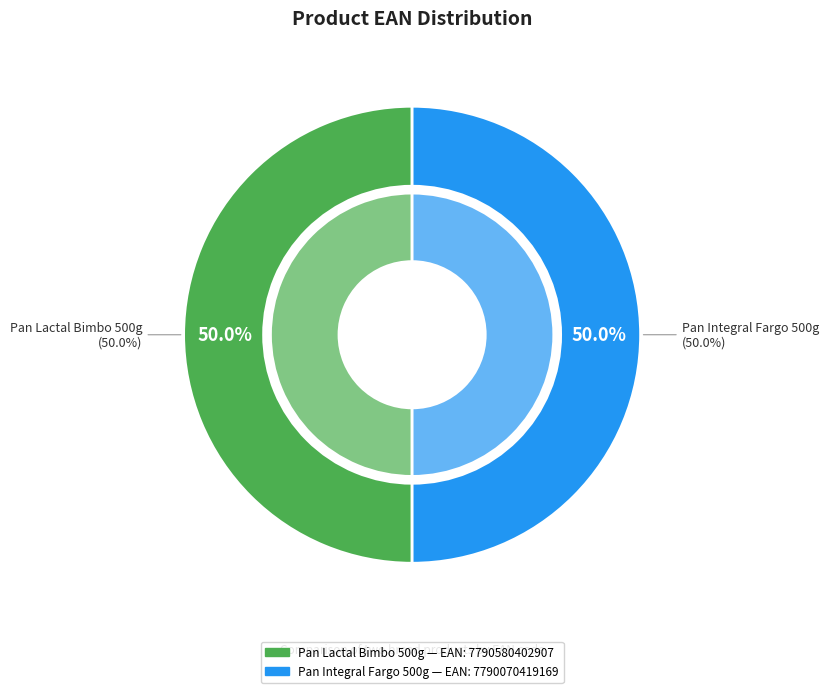

How many segments does this pie chart have?

2